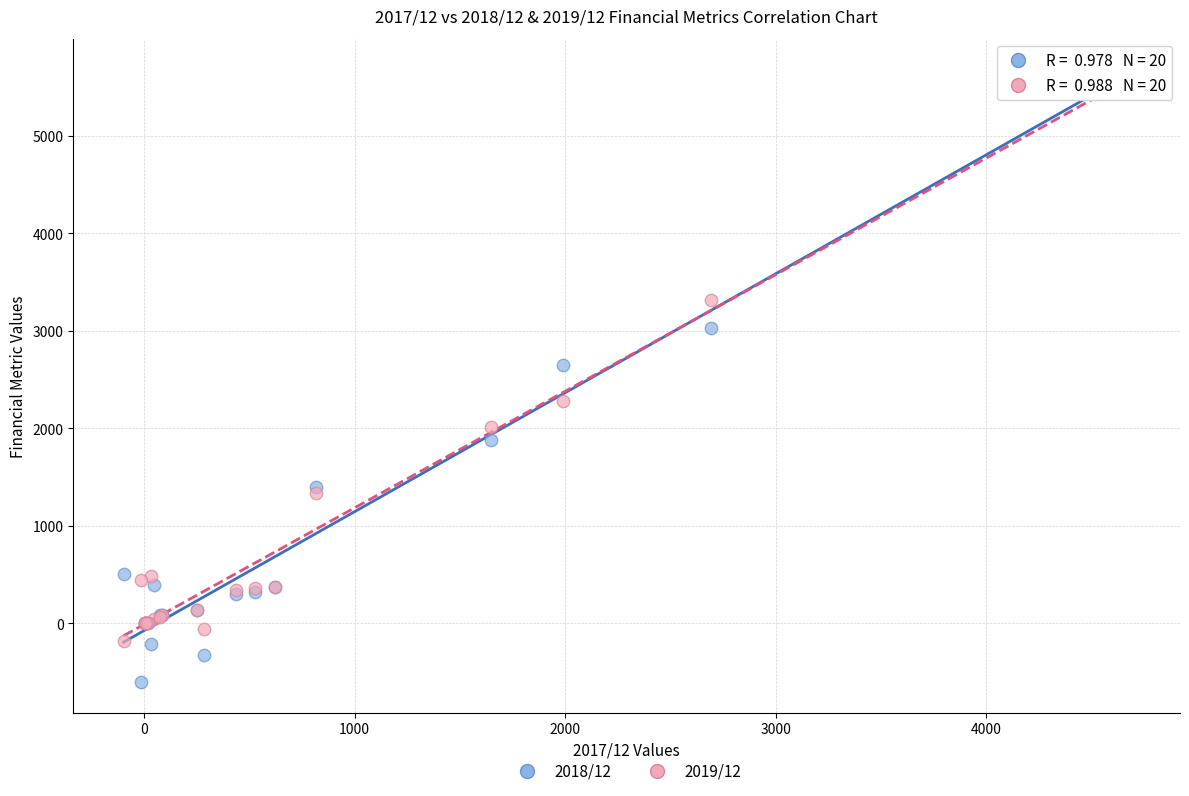

Across all series, what Y value is closest to 2538?

2648.0